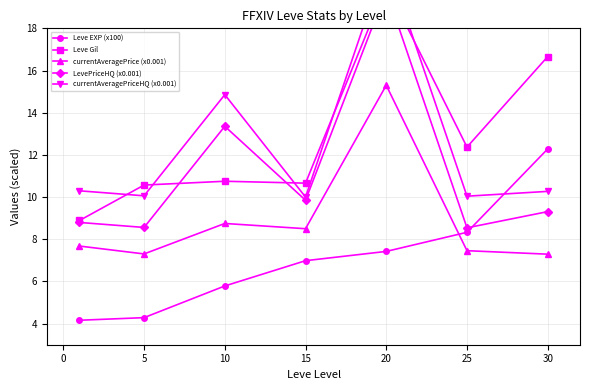

What are all the series names shown in the legend?

Leve EXP (x100), Leve Gil, currentAveragePrice (x0.001), LevePriceHQ (x0.001), currentAveragePriceHQ (x0.001)